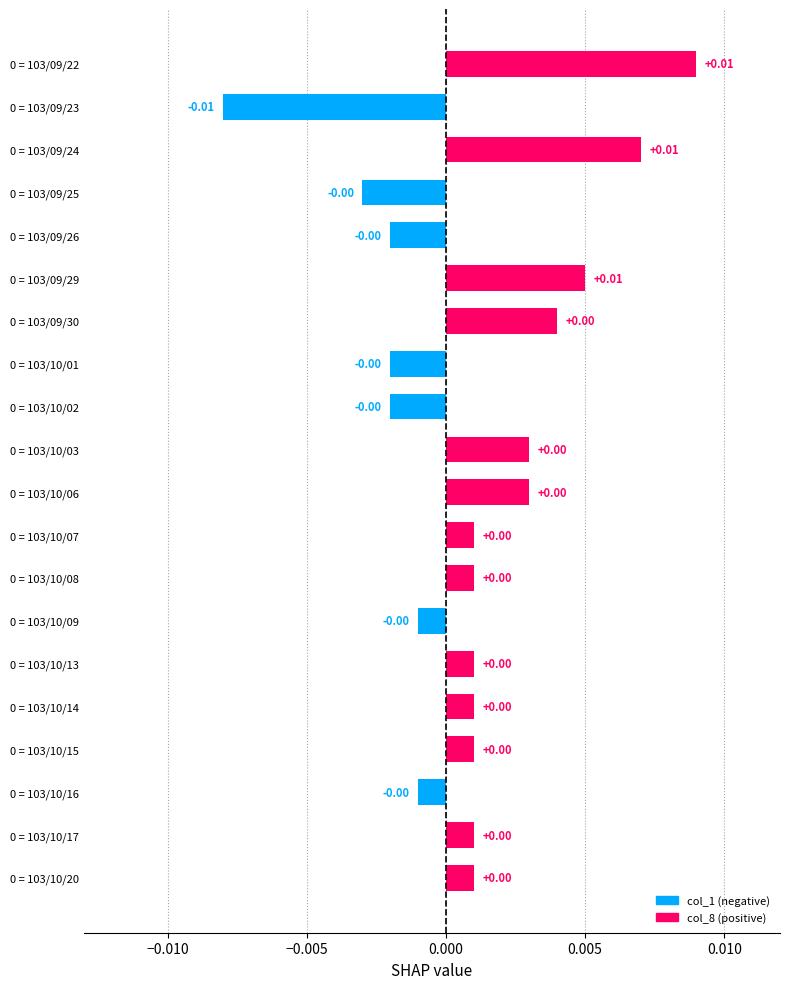

Are the bars grouped side by side (vs. stacked)?

No